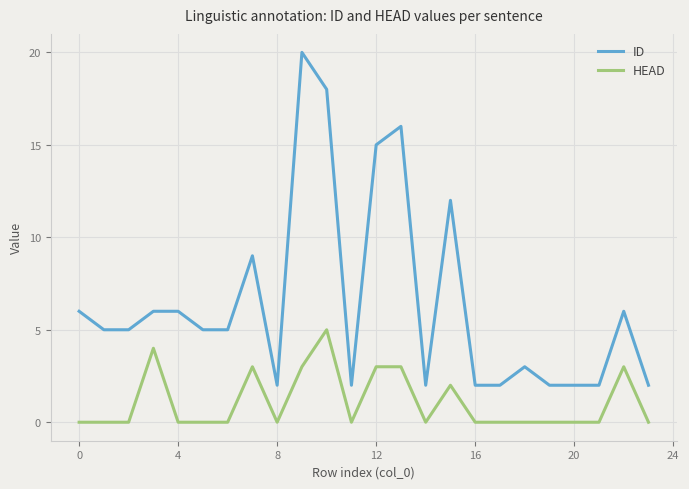

True or false: ID and HEAD intersect in this chart.

False